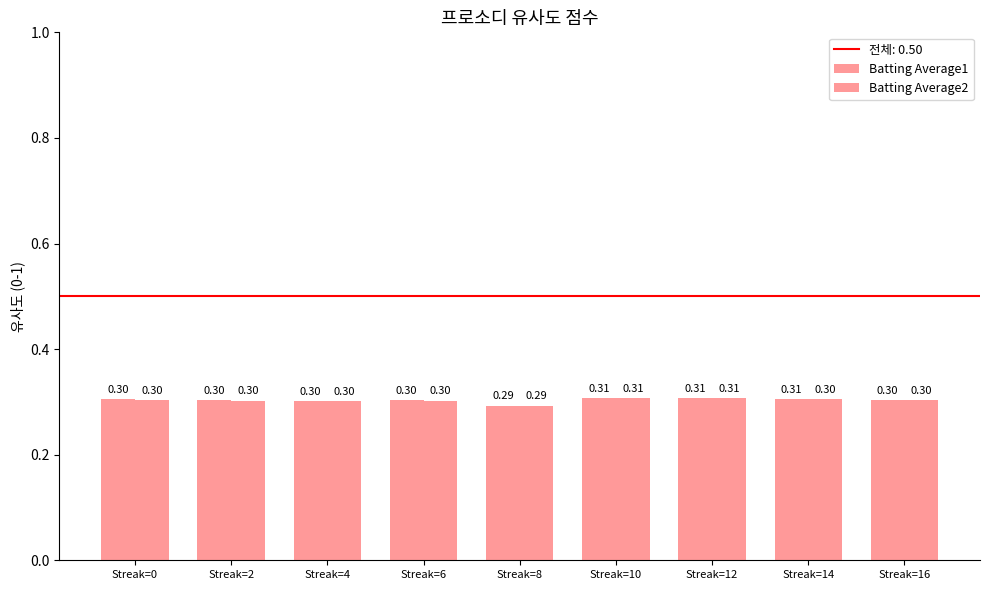

Is it true that Batting Average1 equals 0.5 at Streak=6?

False